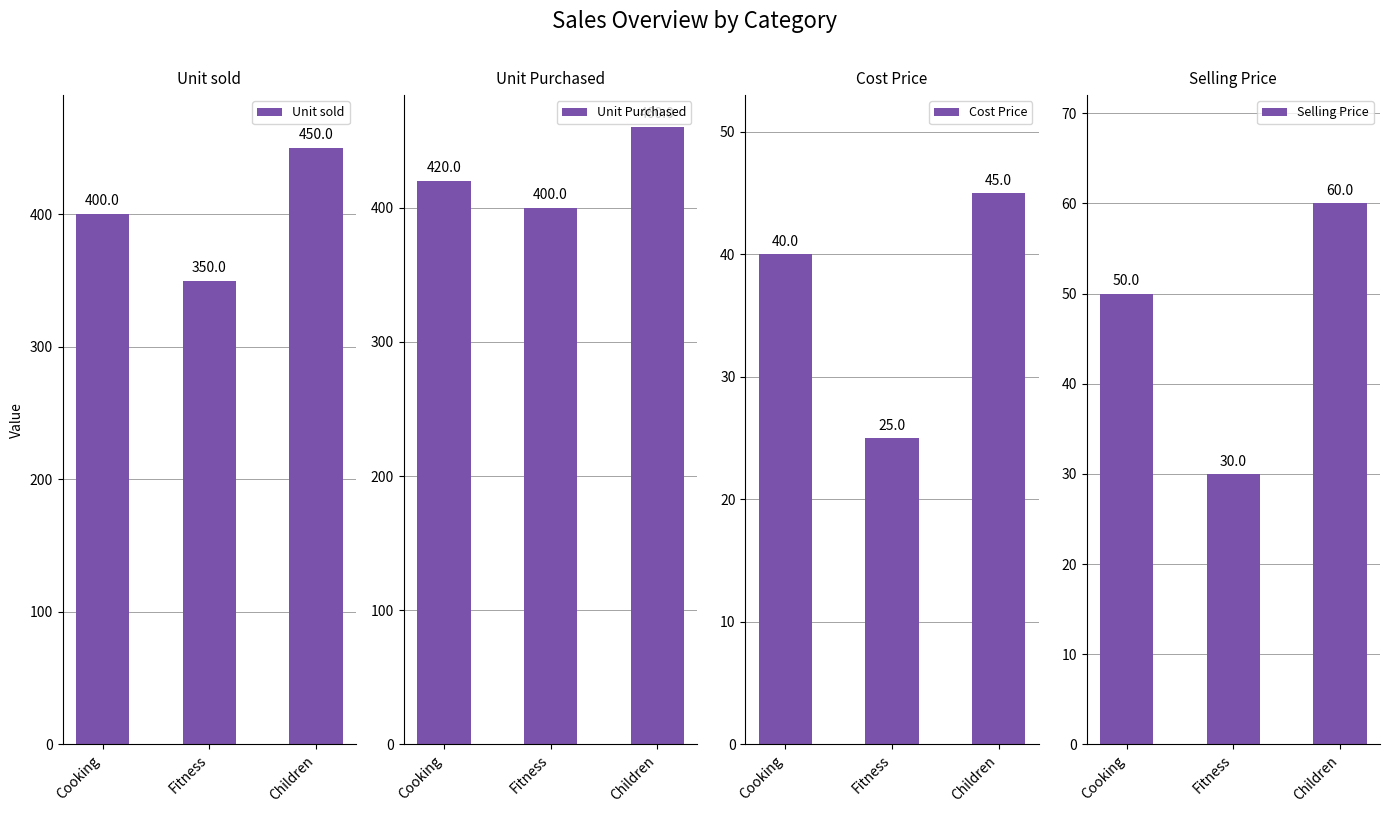

What position from the right is Cooking?

3